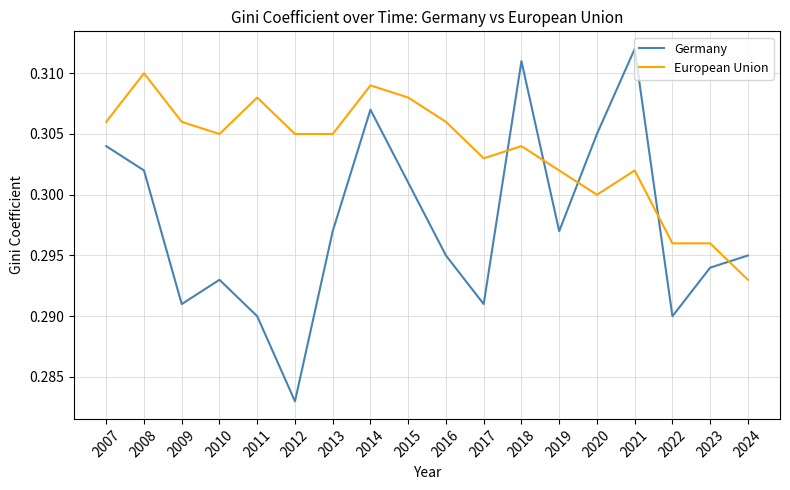

Which series has the largest total across all categories?

European Union